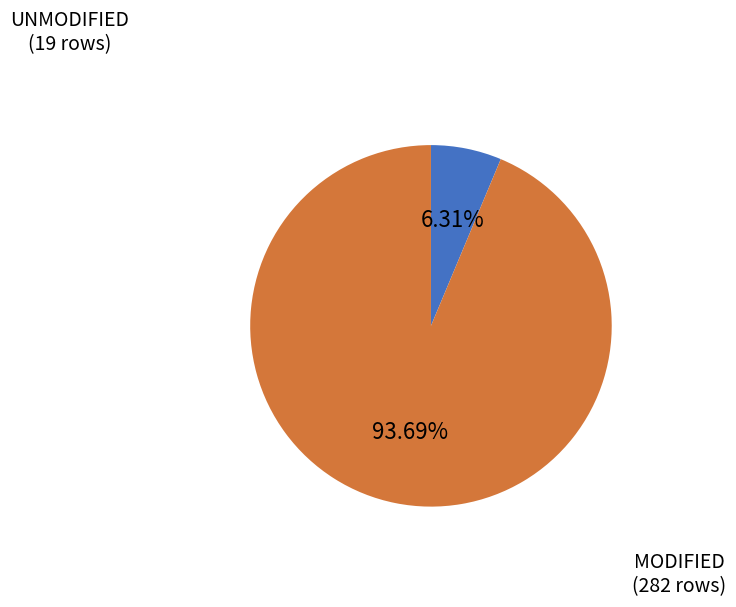

Is there any slice that represents more than half of the pie?

Yes